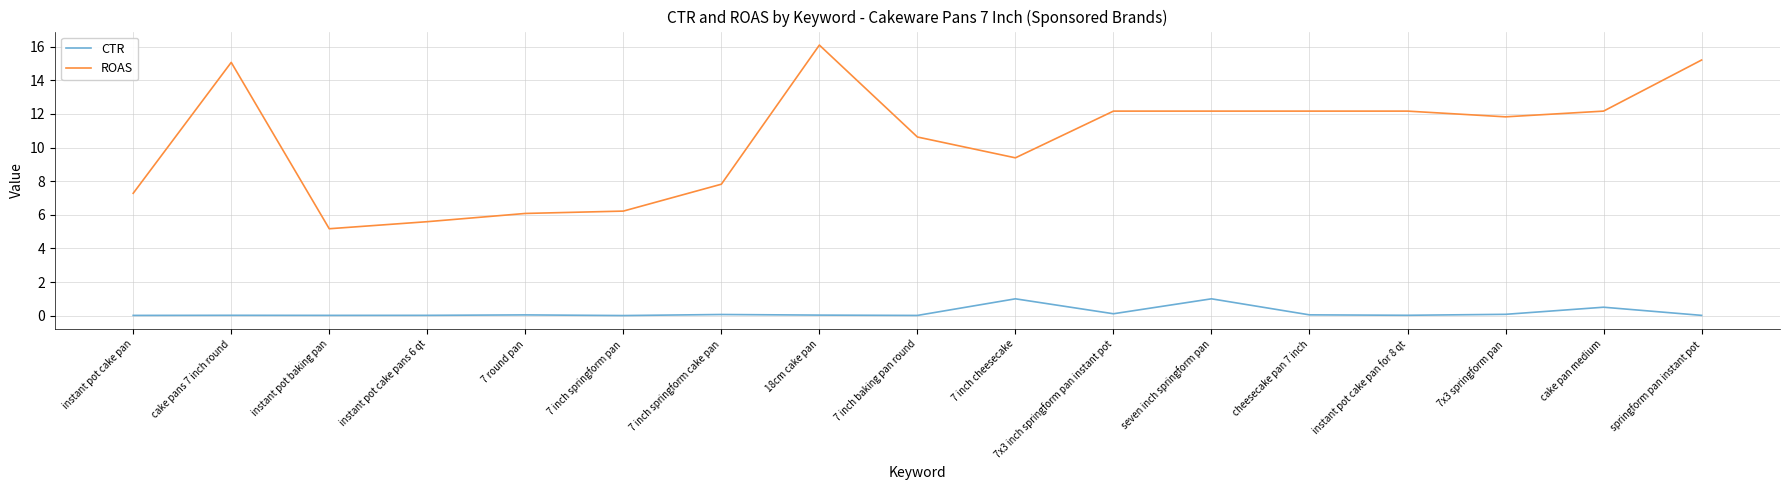

How many lines are shown in the chart?

2